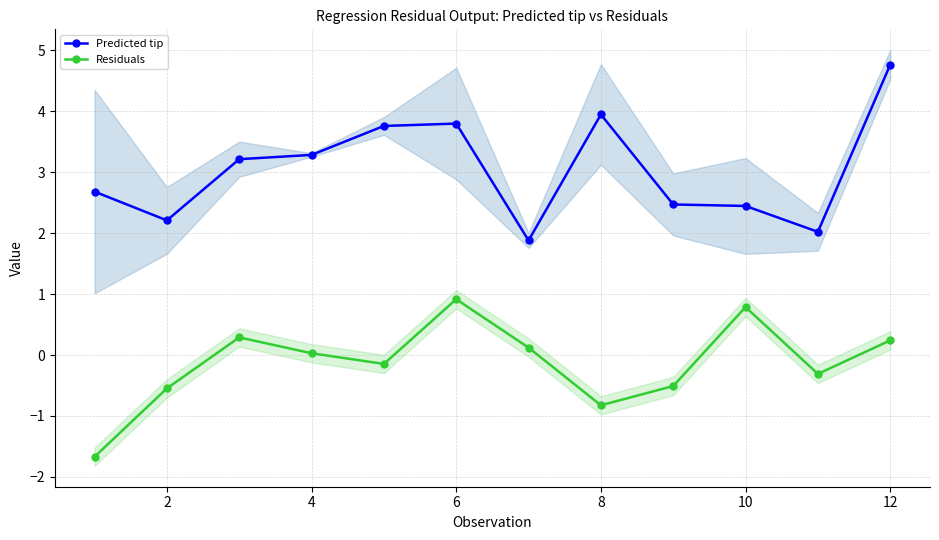

At which category does Predicted tip reach its first local valley?

2